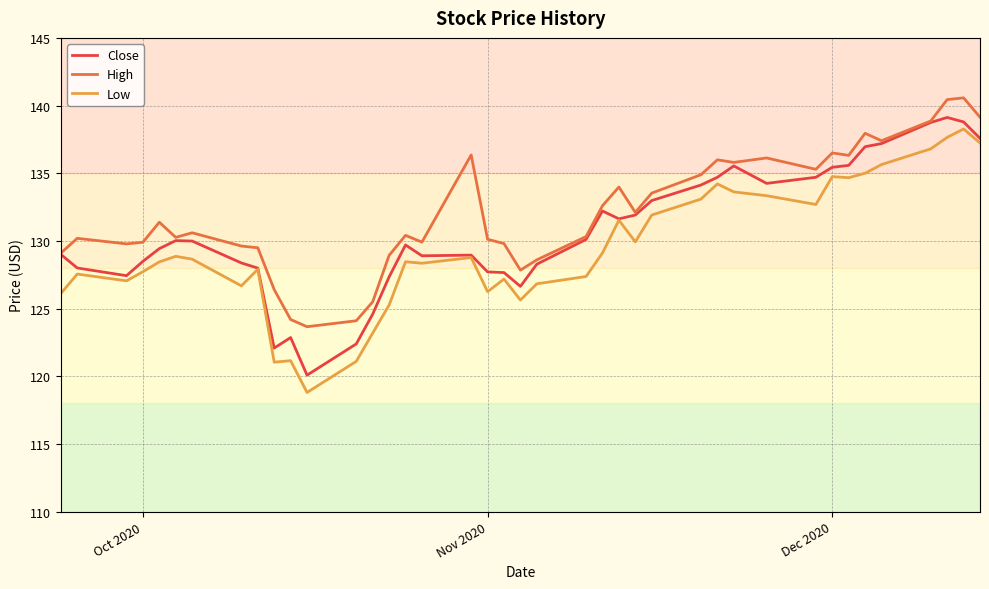

Which series has the largest total across all categories?

High